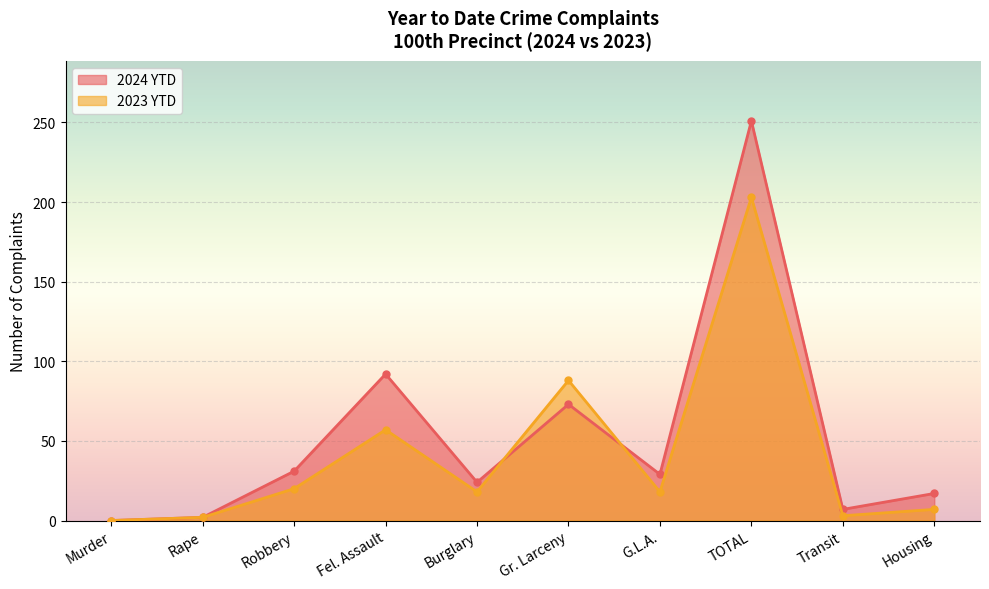

True or false: 2023 YTD has a value of 4 at Transit.

False